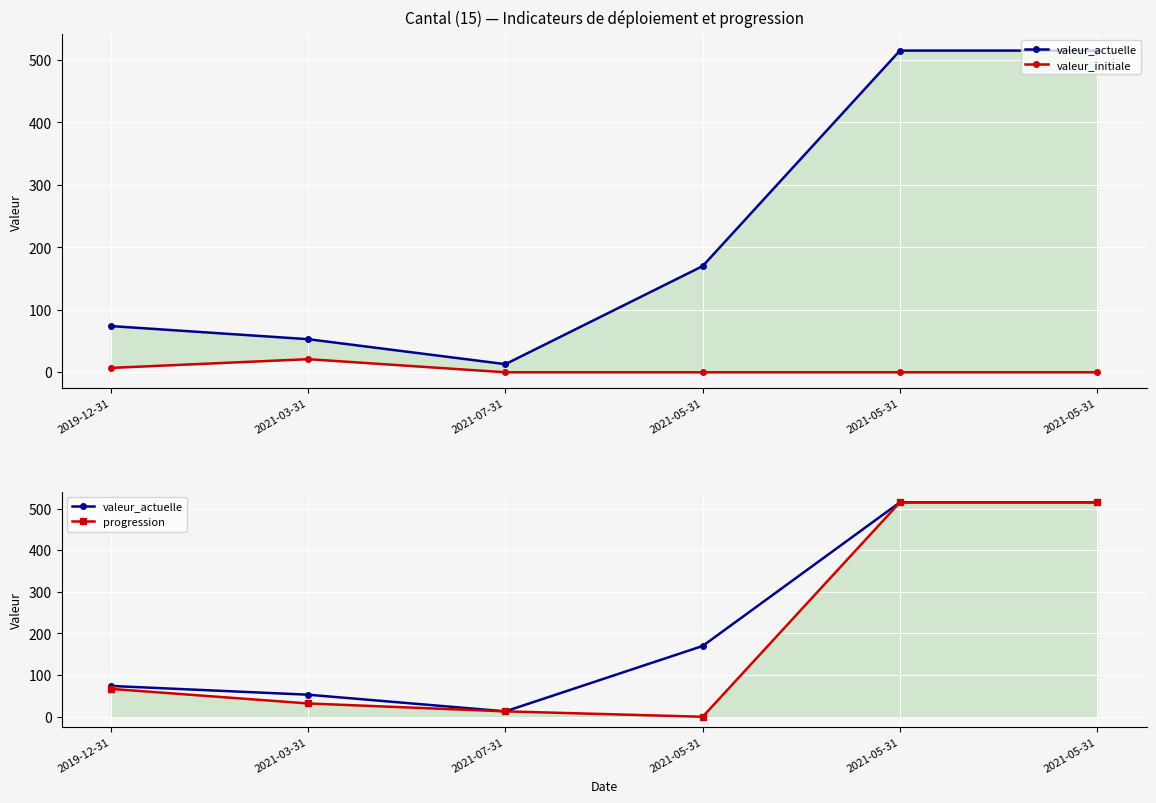

The value of valeur_actuelle at 2021-05-31 is 816. True or false?

False